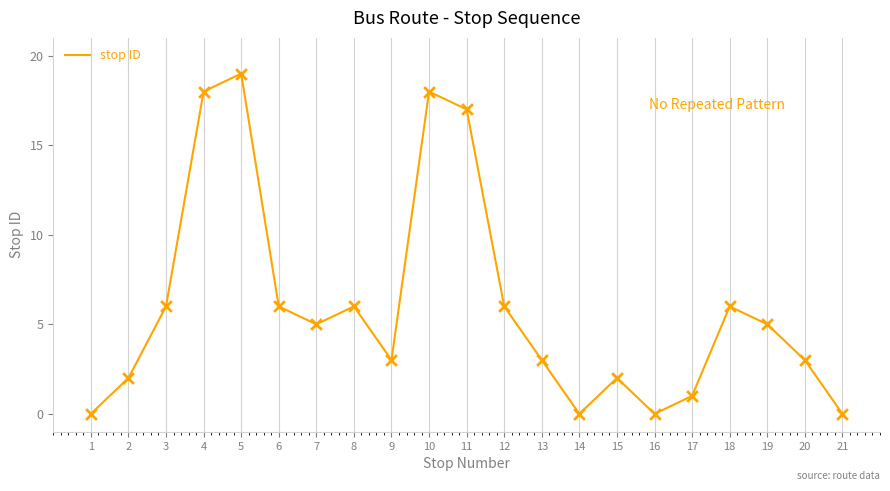

Which has a higher value, 14 or 11?

11